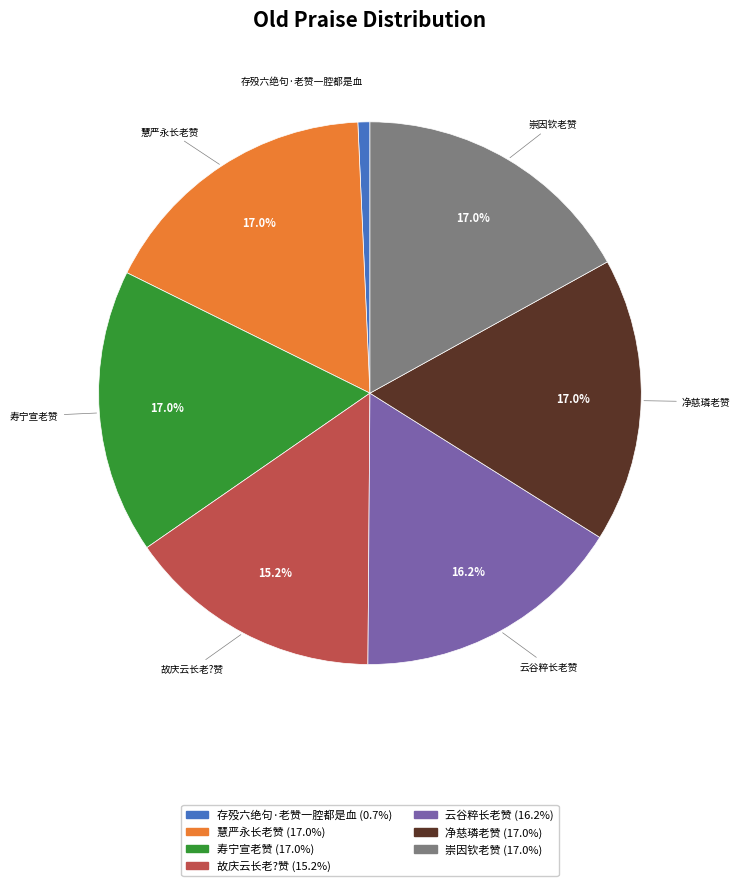

True or false: 故庆云长老?赞 accounts for 15% of the total.

True